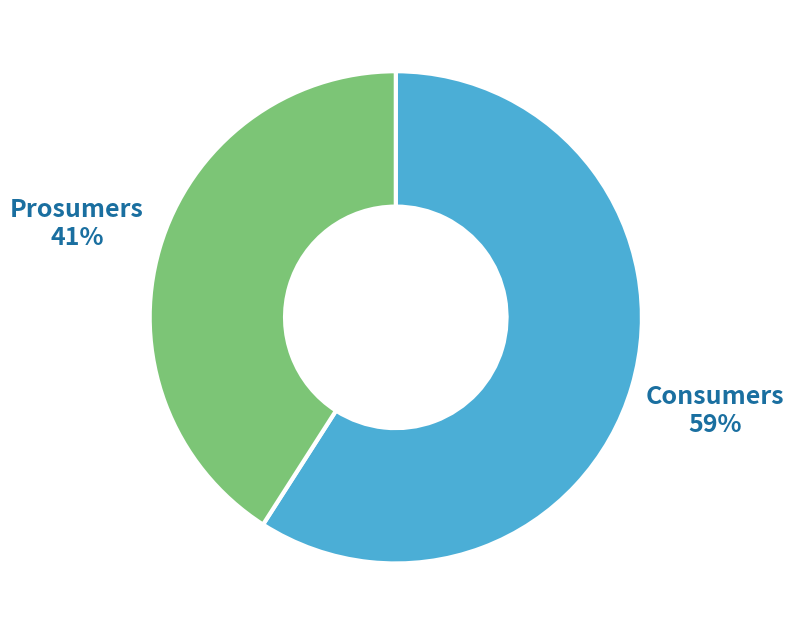

To the nearest percent, what is the average slice percentage?

50%